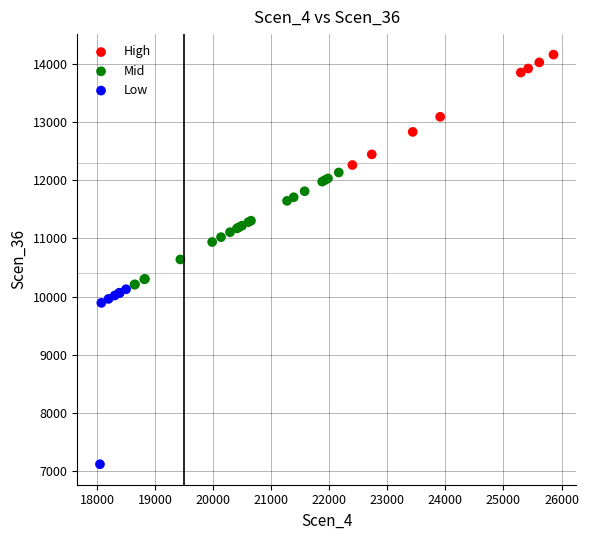

Which series has the largest Y range (max minus min)?

Low